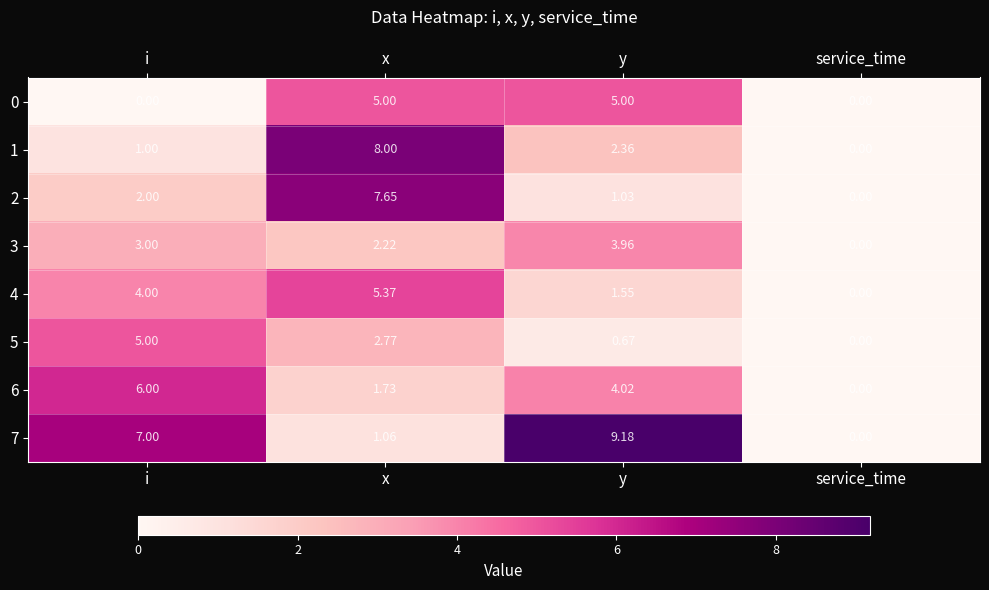

Which category has the highest value across all series?

y